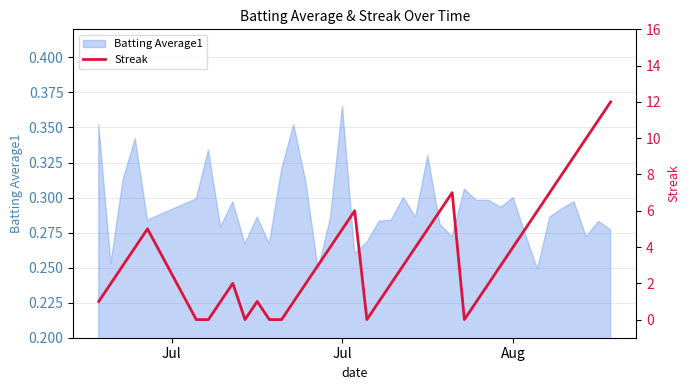

The chart shows a value of 6 at 5. True or false?

False